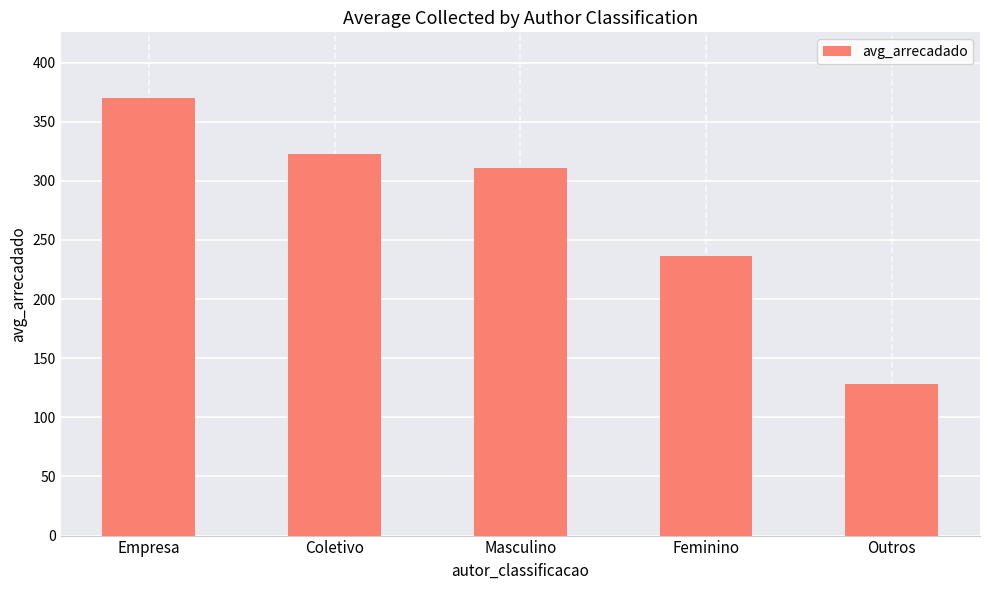

What is the label of the 5th bar from the left?

Outros